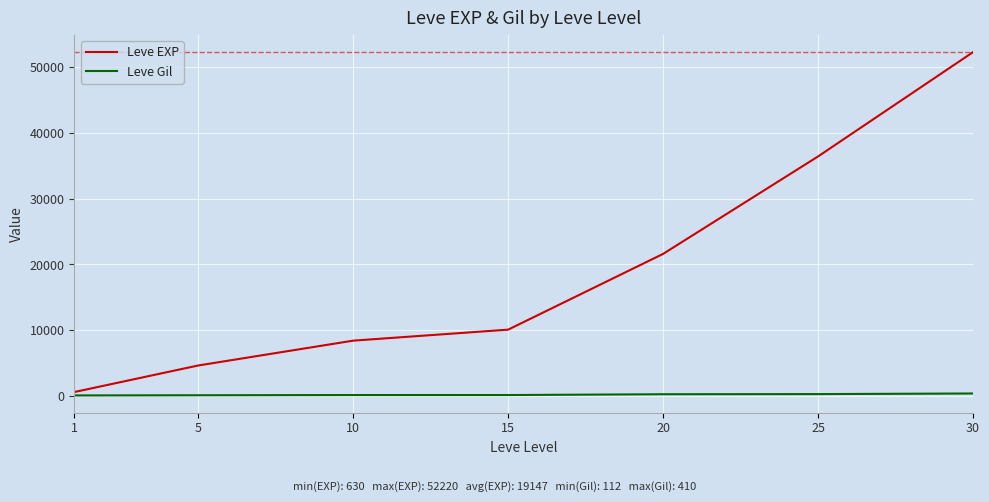

The Leve EXP series shows 76523 at 30. True or false?

False